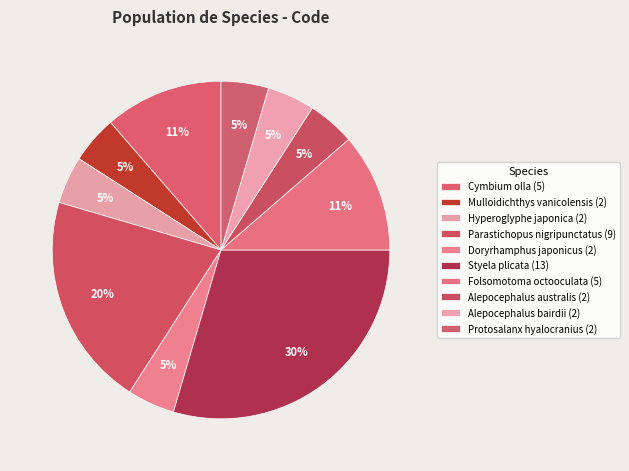

What is the ratio of the value at Styela plicata to the value at Alepocephalus bairdii?

6.5